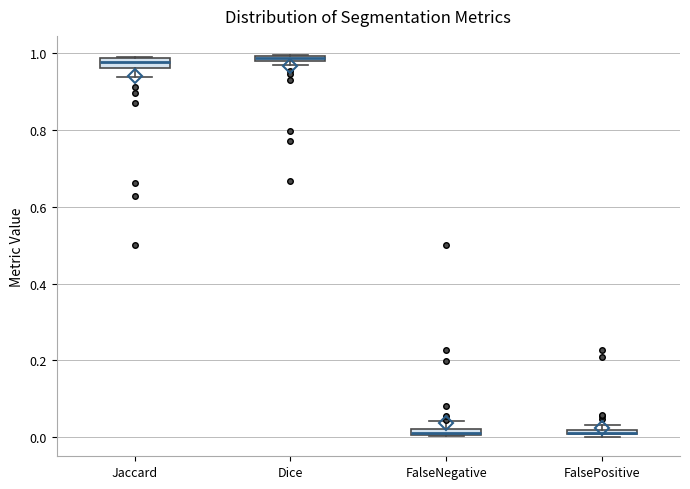

Where is the upper edge of the box for FalsePositive on the y-axis? The values are not printed on the chart, so give them approximately, as read against the axis.

0.02